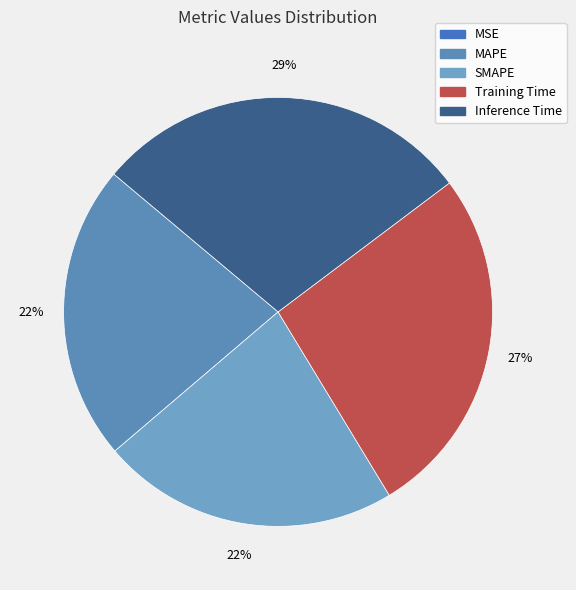

What is the change in value from MSE to MAPE?

+0.8